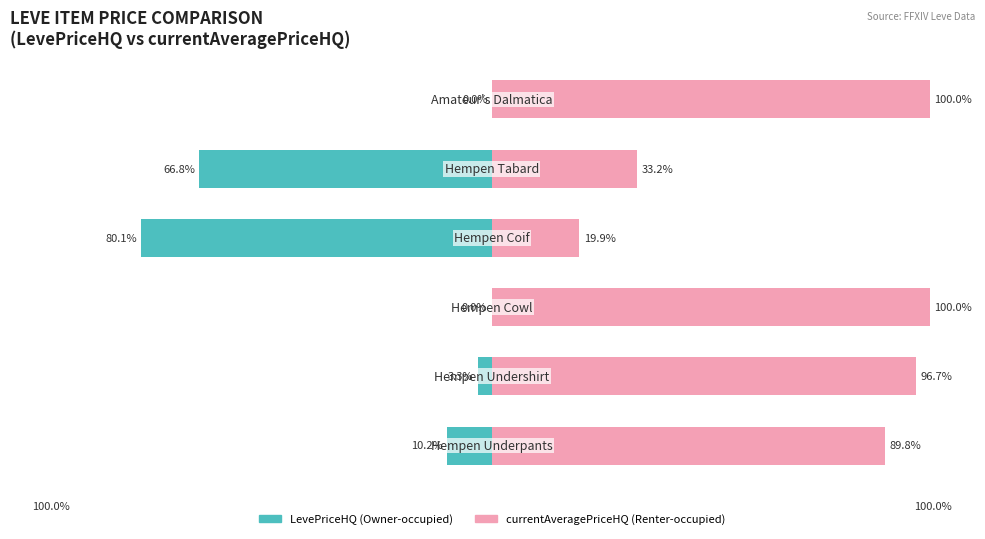

What is the difference between the highest and lowest values at 1?

100.0